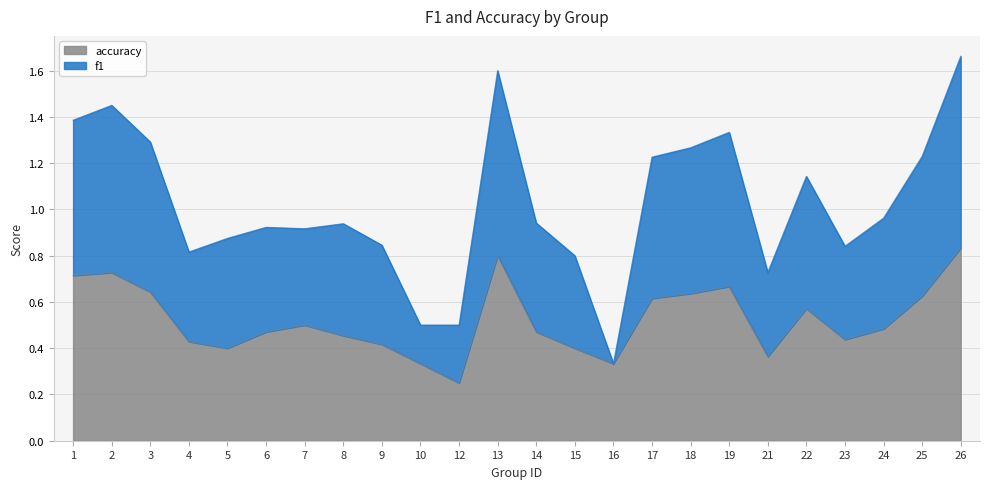

What is the maximum value shown in the chart?

0.8